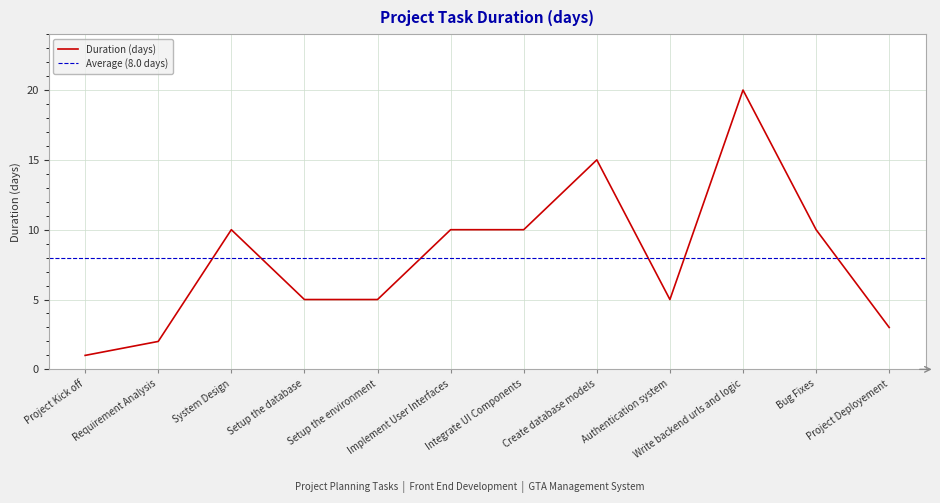

Read the value at Implement User Interfaces, to the nearest 5.

10